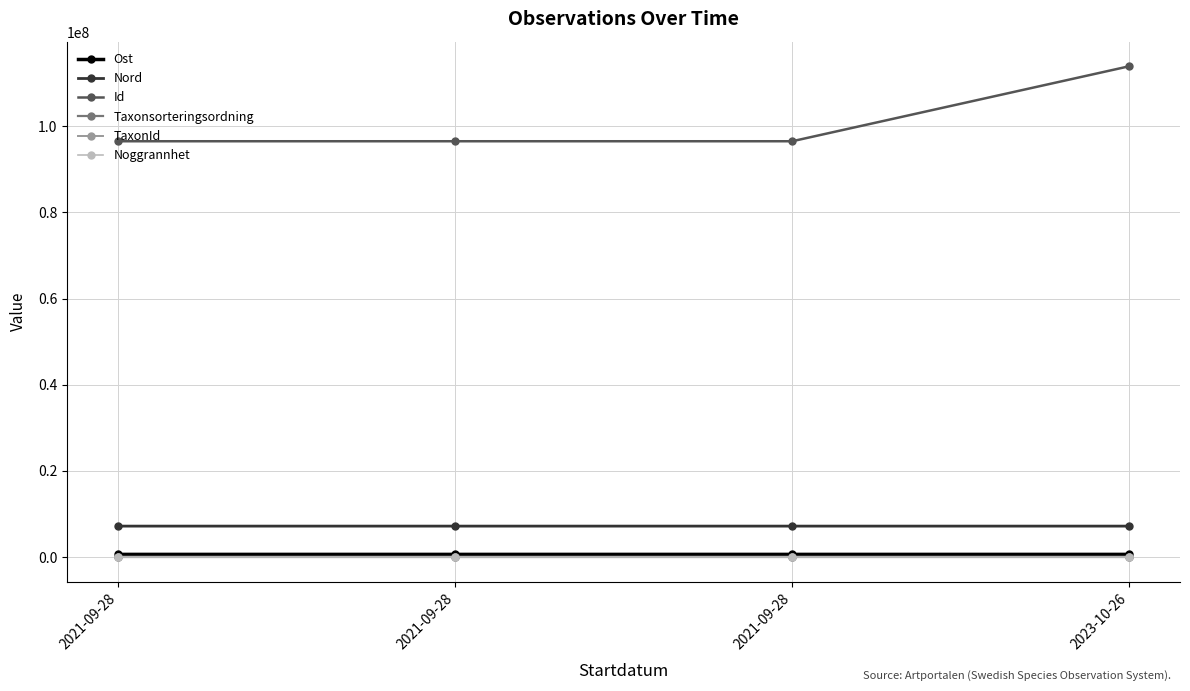

What are all the series names shown in the legend?

Ost, Nord, Id, Taxonsorteringsordning, TaxonId, Noggrannhet